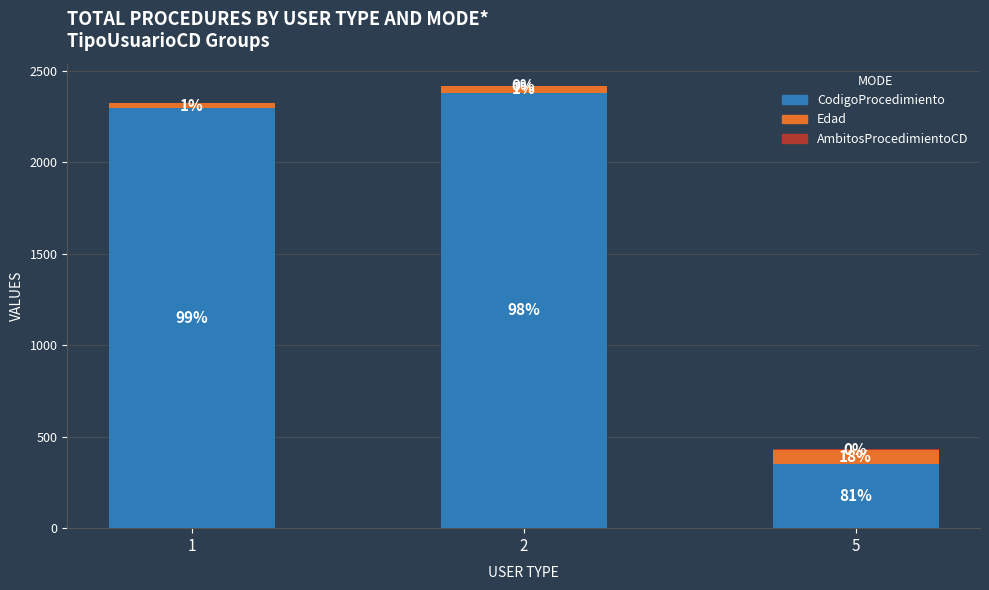

Does the chart contain stacked bars?

Yes